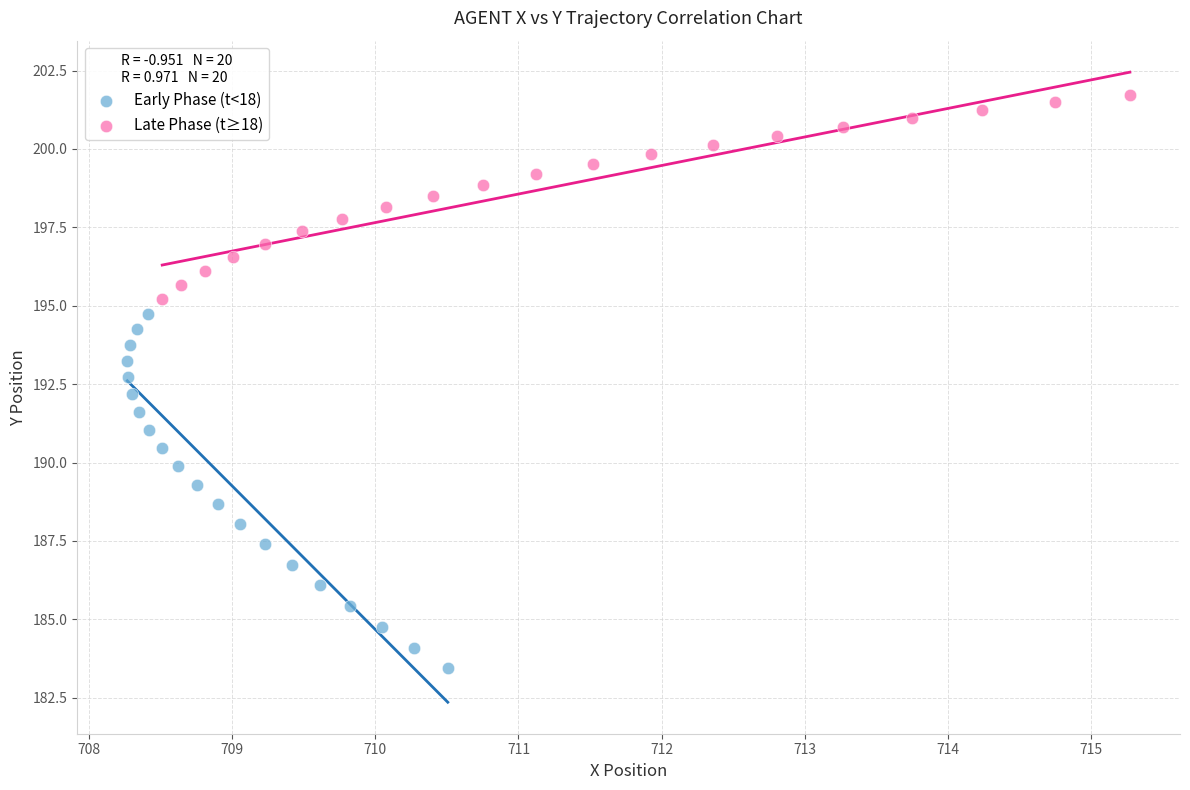

Which series contains the highest Y value?

Late Phase (t≥18)